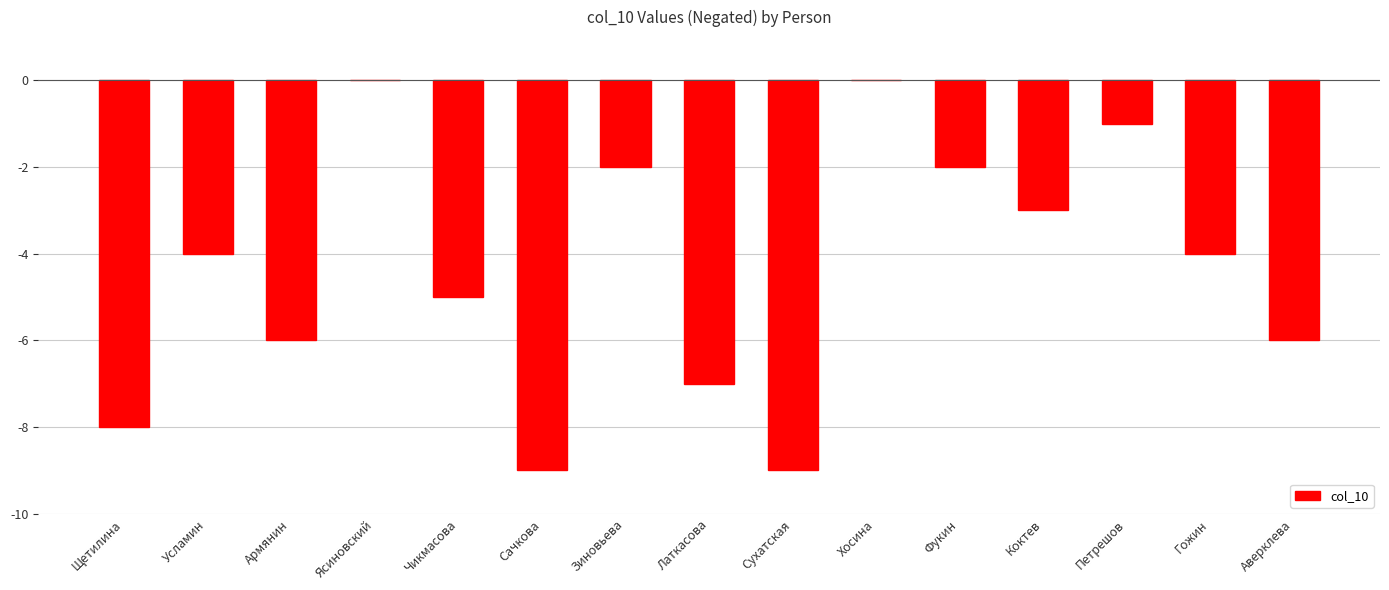

What is the approximate value at Армянин?

-6